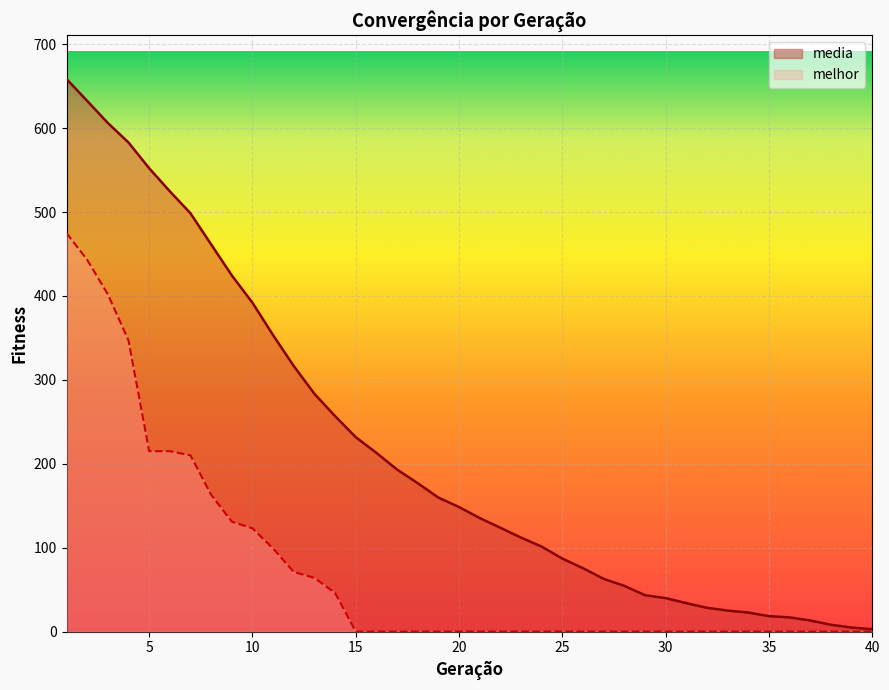

Which series has the widest spread of values?

media